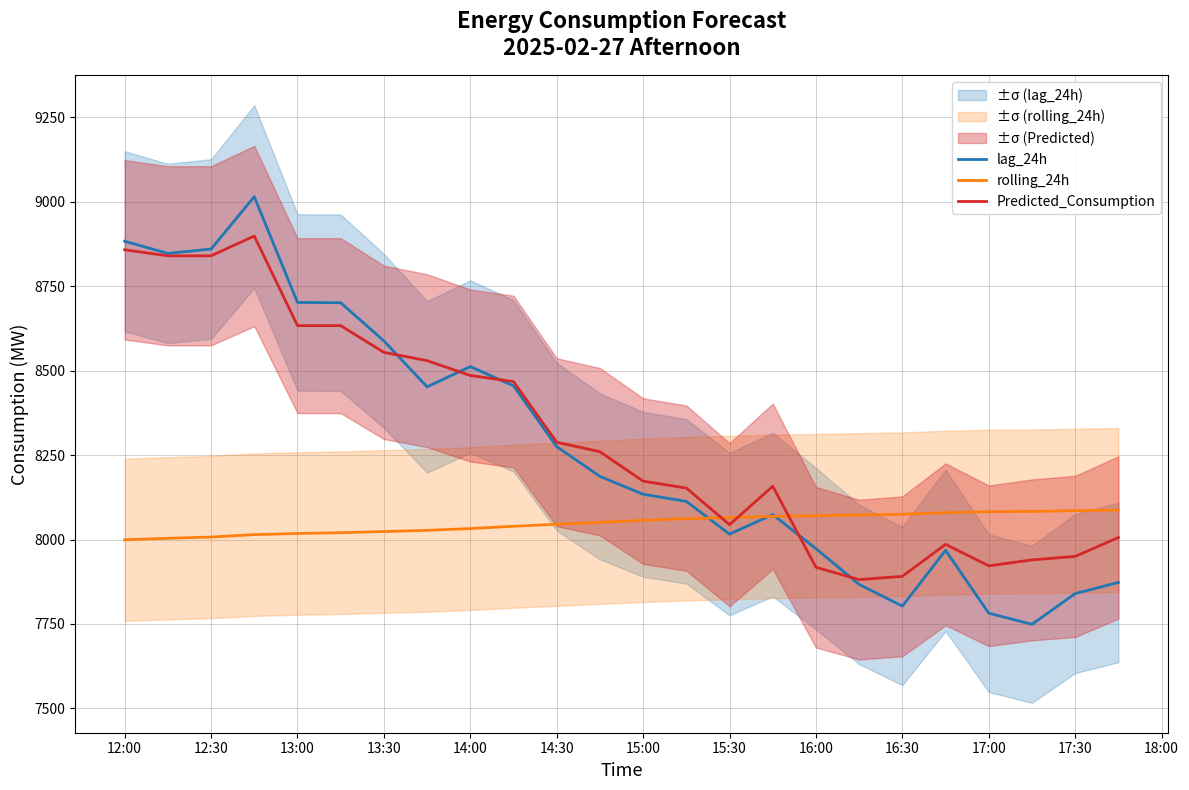

Which series has the largest total across all categories?

Predicted_Consumption